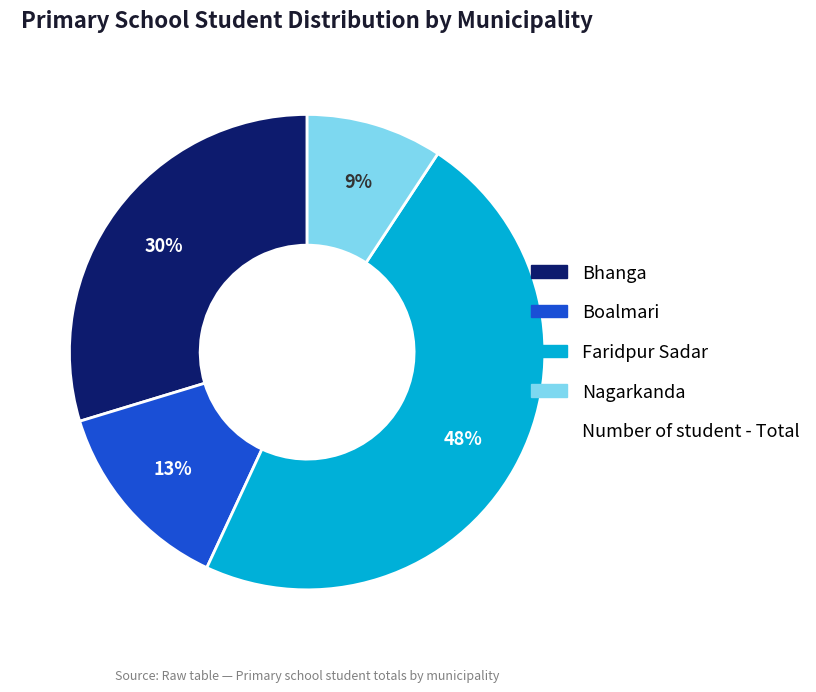

To the nearest percent, what is the average slice percentage?

25%